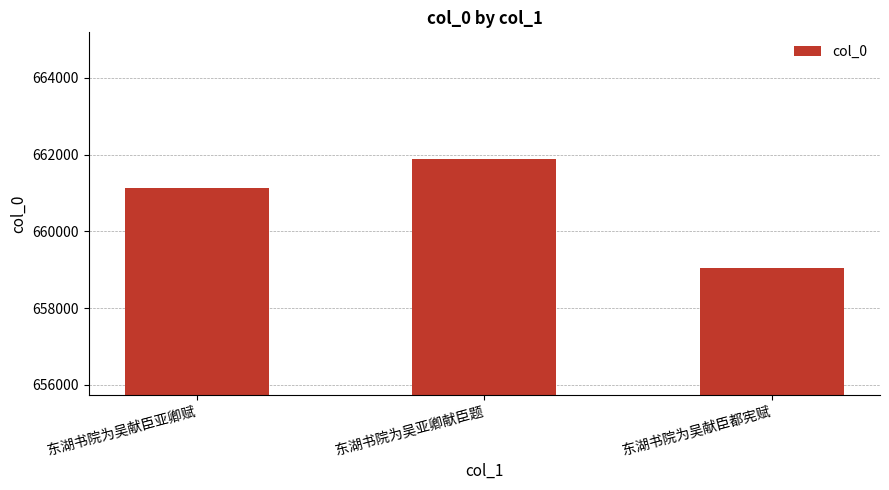

Between 东湖书院为吴亚卿献臣题 and 东湖书院为吴献臣亚卿赋, which is larger?

东湖书院为吴亚卿献臣题